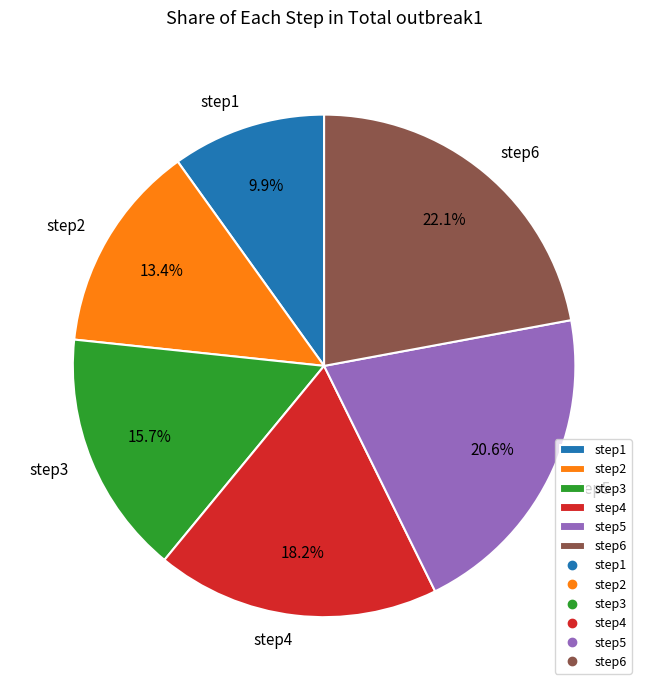

What percentage is the step4 slice, to the nearest percent?

18%